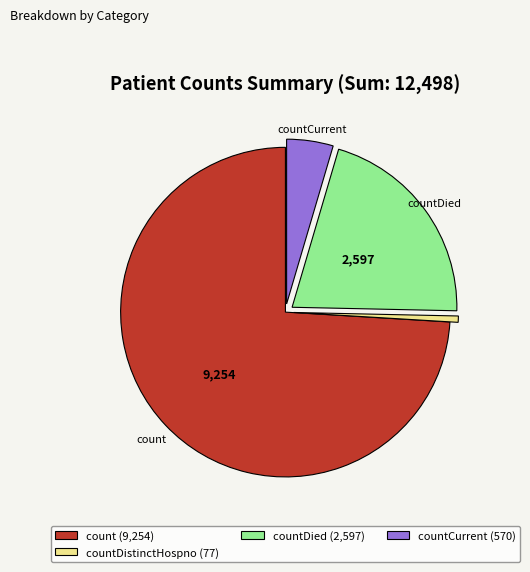

Is there a majority slice in this chart?

Yes